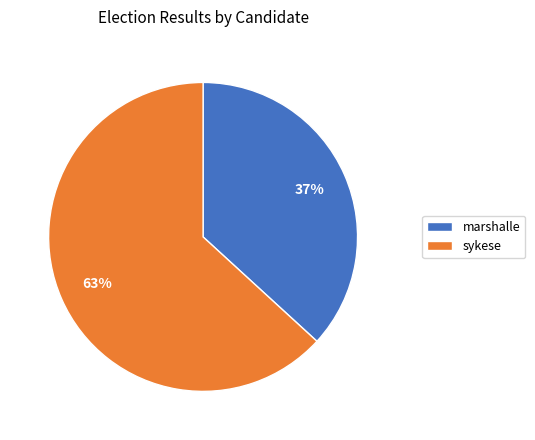

What is the largest slice in the pie chart?

sykese